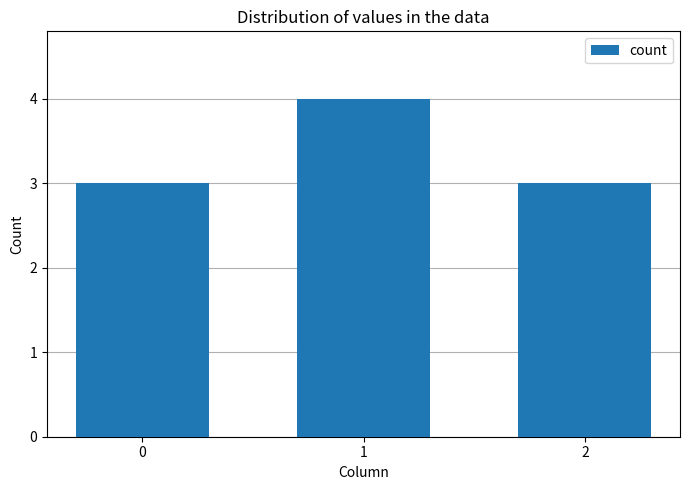

Reading left to right, extract all data points from this chart.

0=3	1=4	2=3